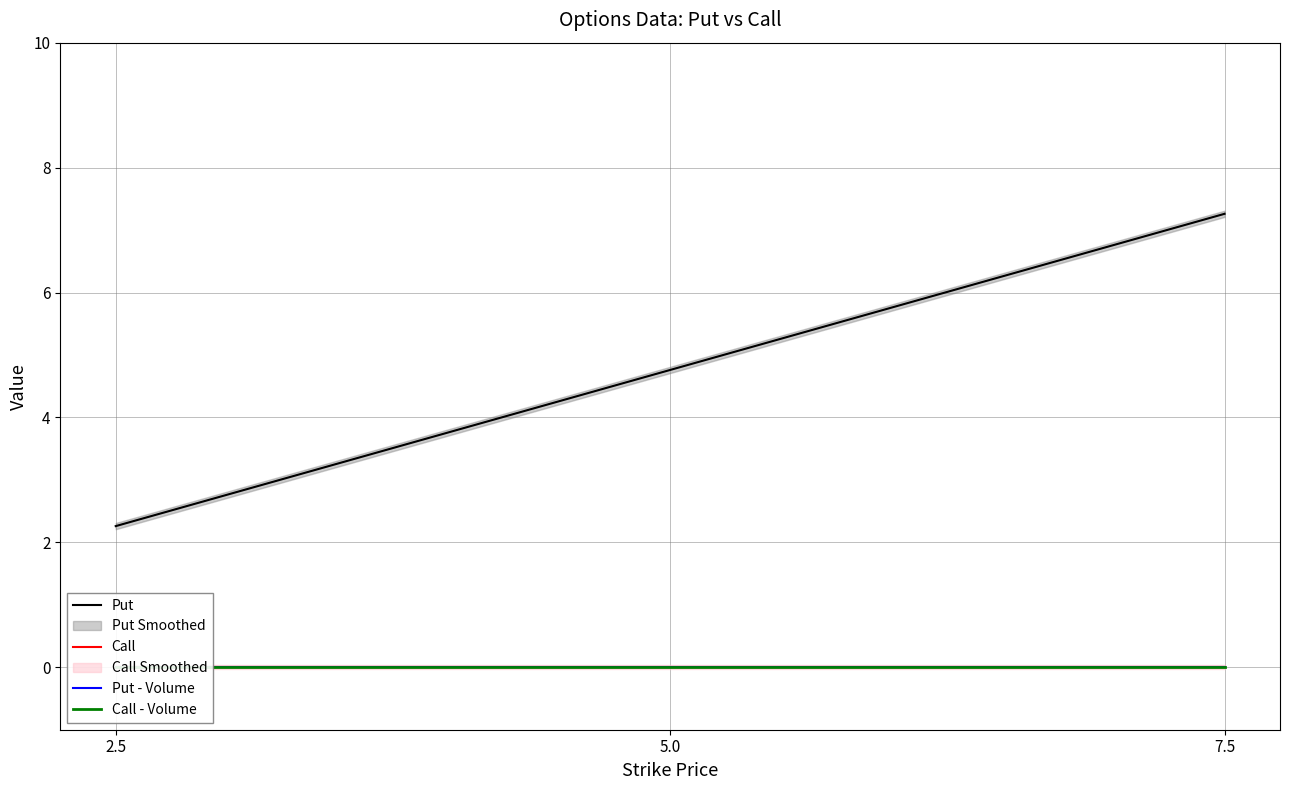

Which label corresponds to the largest value in the chart?

7.5